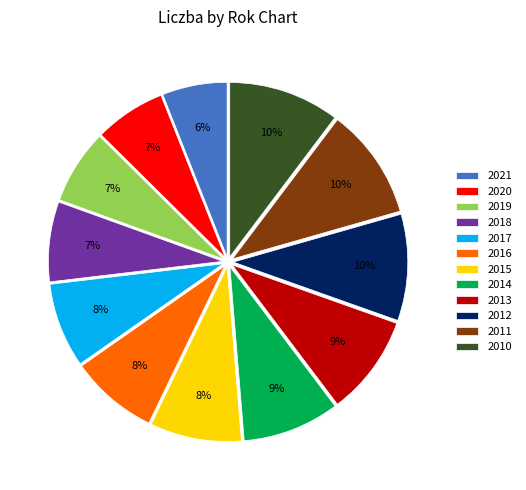

Is it true that 2010 is 10% of the pie?

True